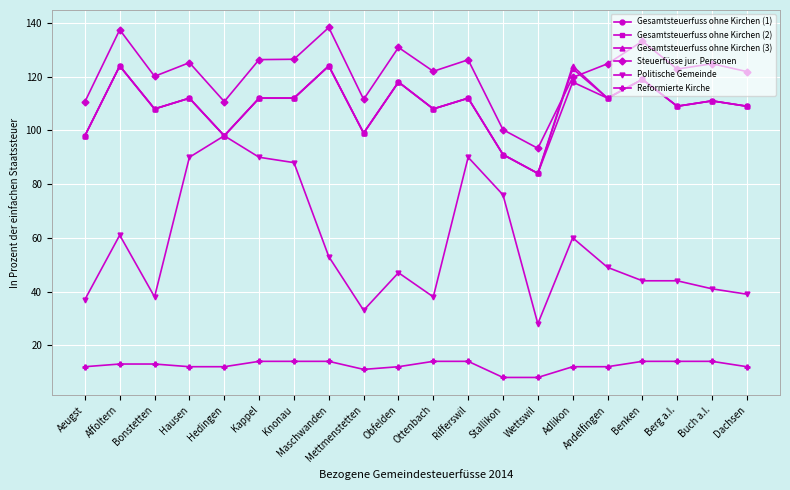

What position from the right is Maschwanden?

13